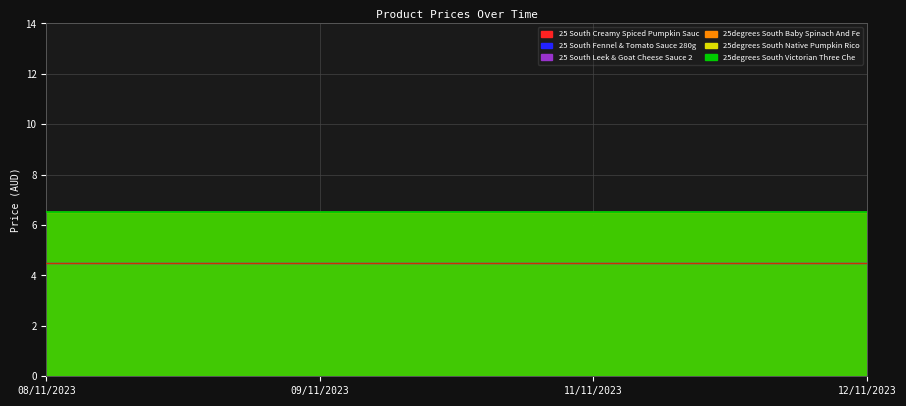

What is the sum of the 25 South Fennel & Tomato Sauce 280g values at 11/11/2023 and 12/11/2023?

9.0